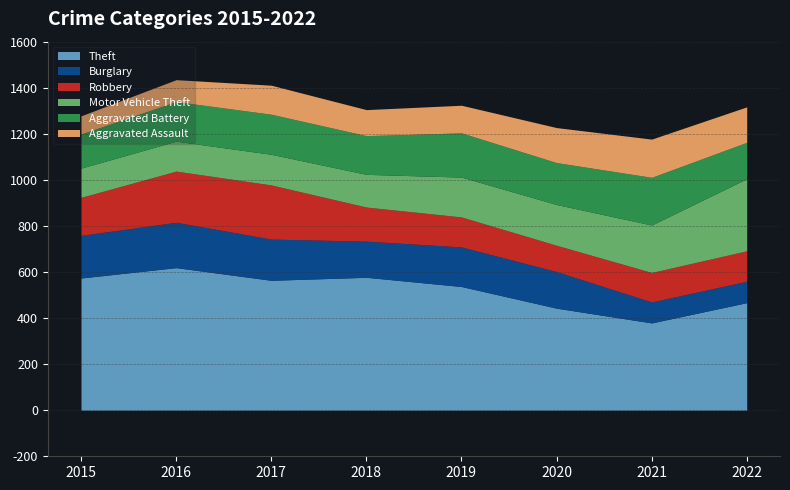

What is the total value across all series at 2016?

1435